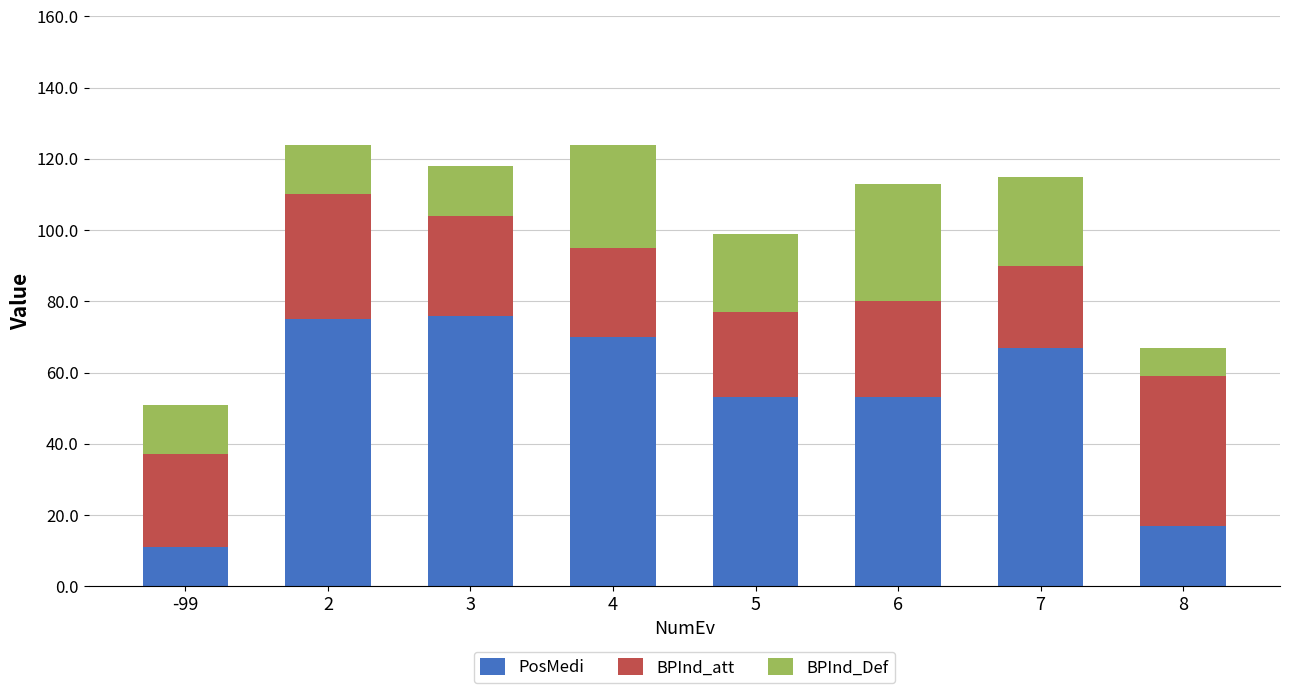

True or false: PosMedi has a value of 6 at -99.

False